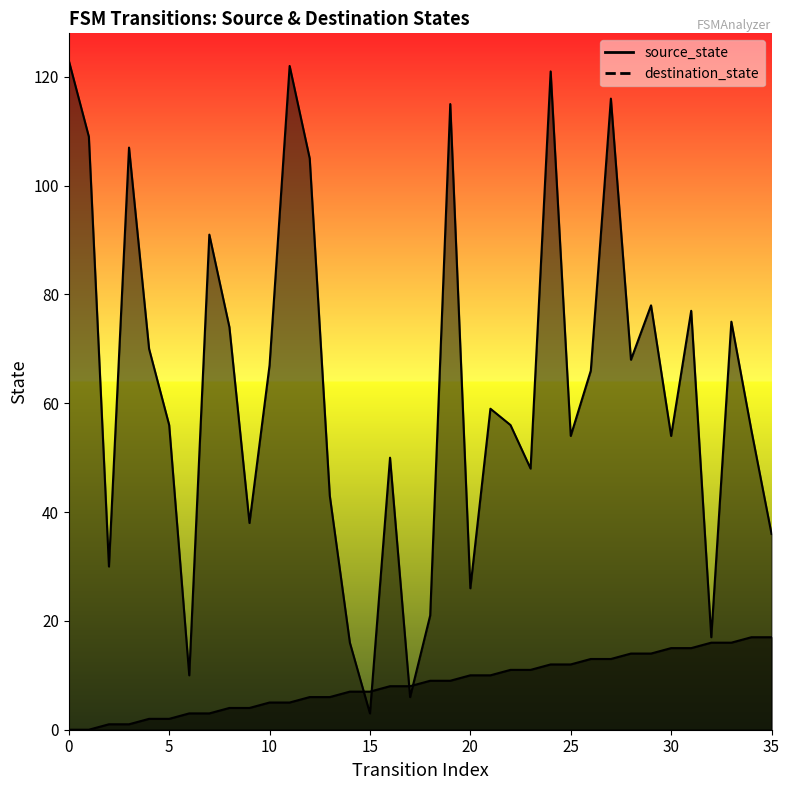

At which label does source_state reach its peak?

34